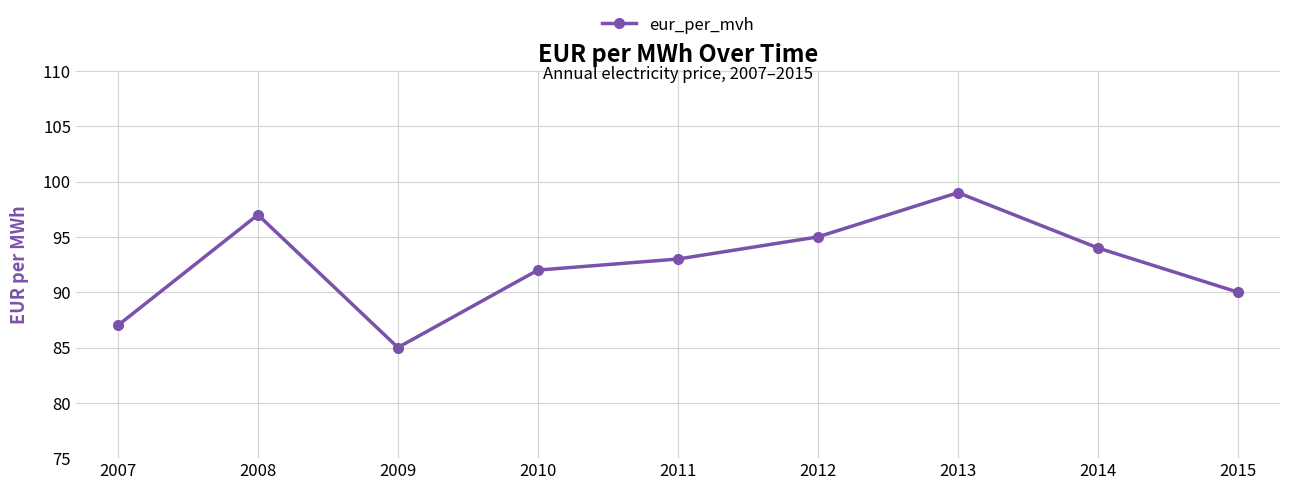

What is the sum of all values?

832